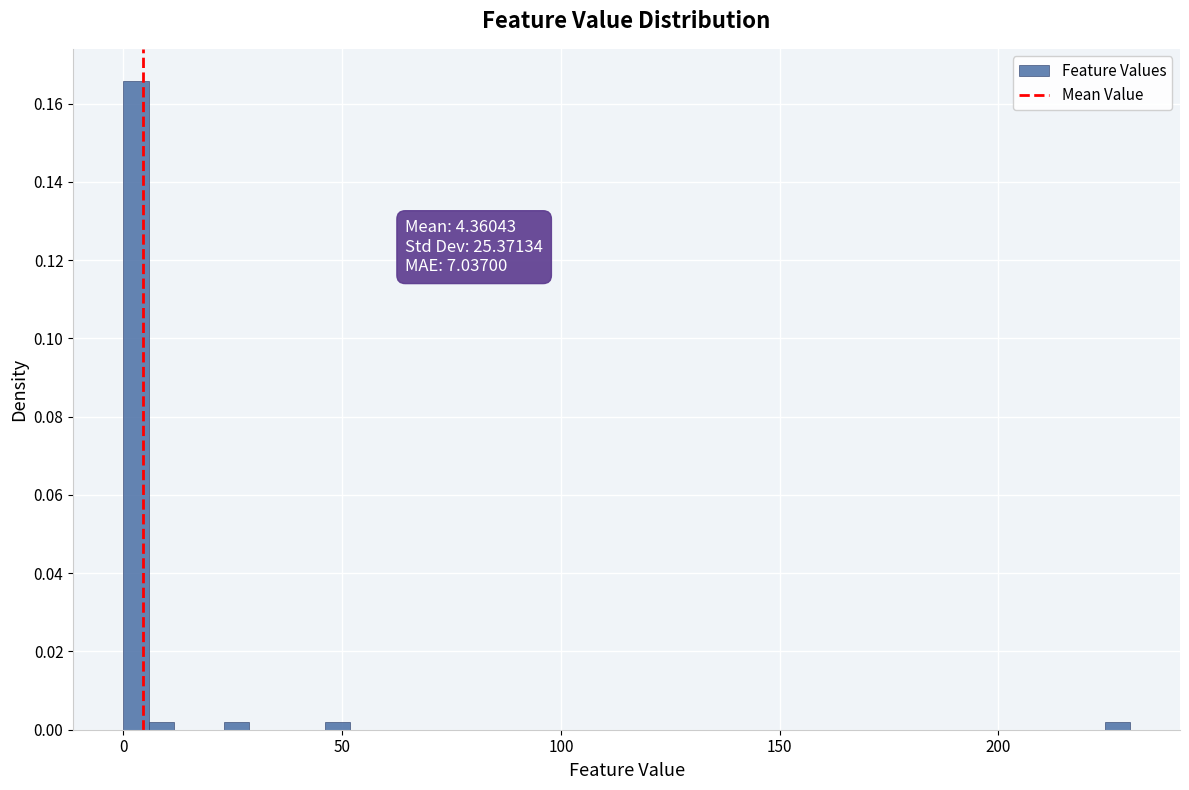

Around what value on the x-axis is the tallest bar? Give the approximate position of its centre, as read against the axis.

5